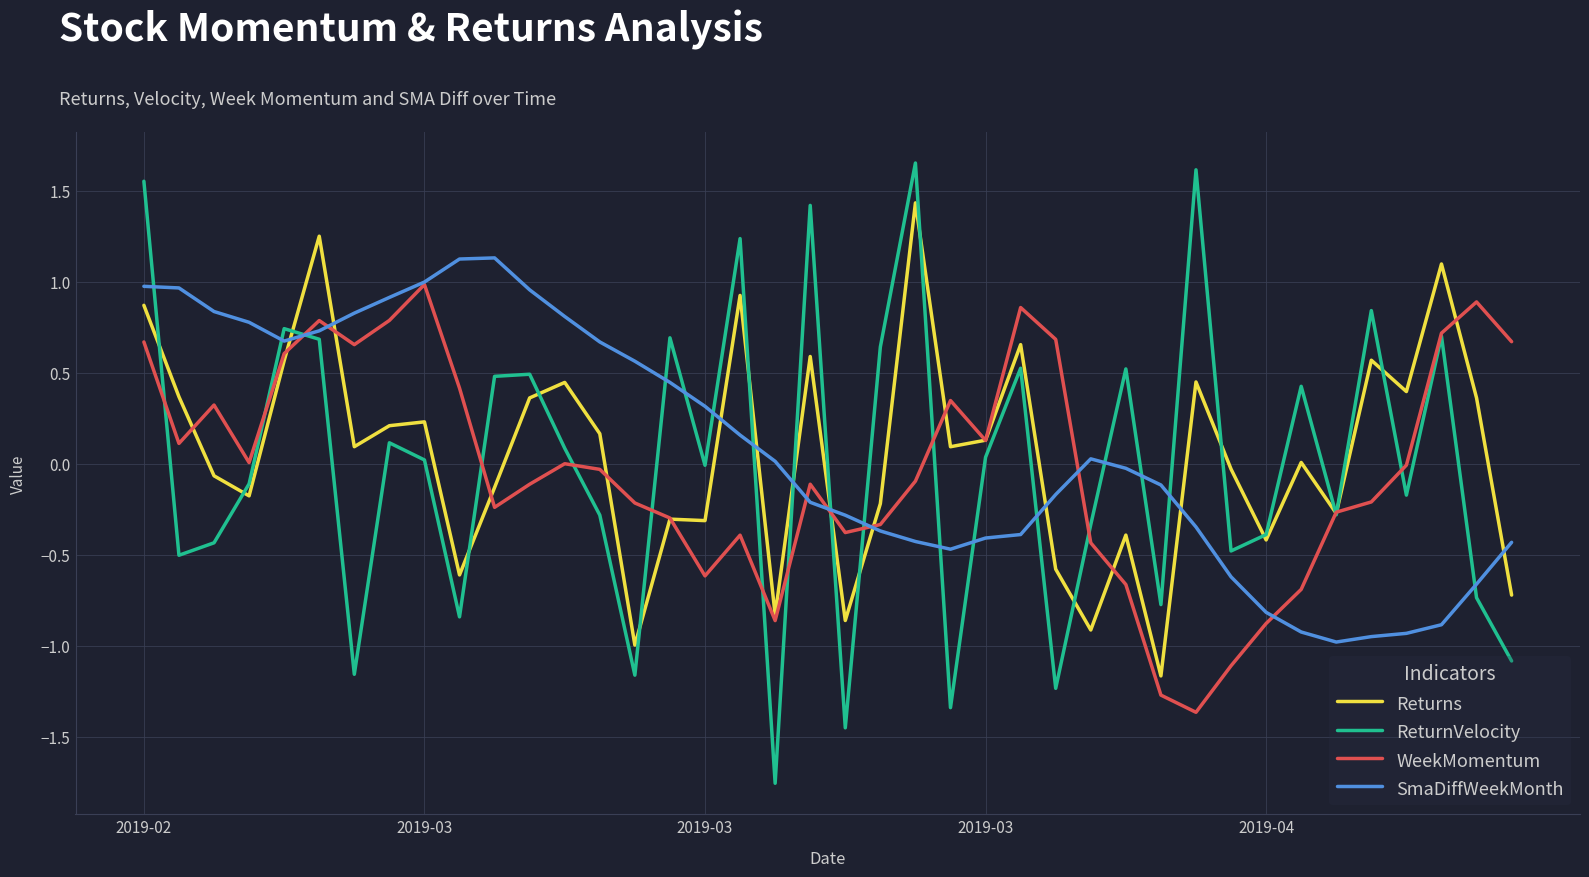

Which series has the largest range (max minus min)?

ReturnVelocity